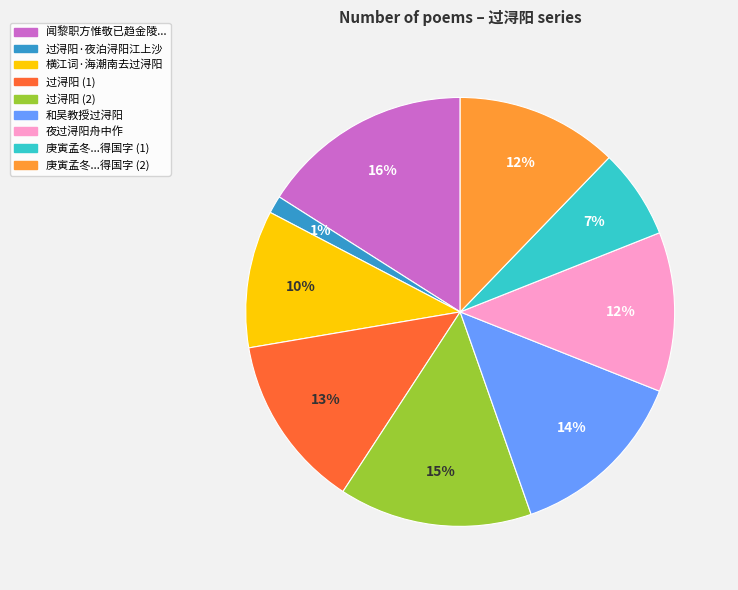

Is there a majority slice in this chart?

No